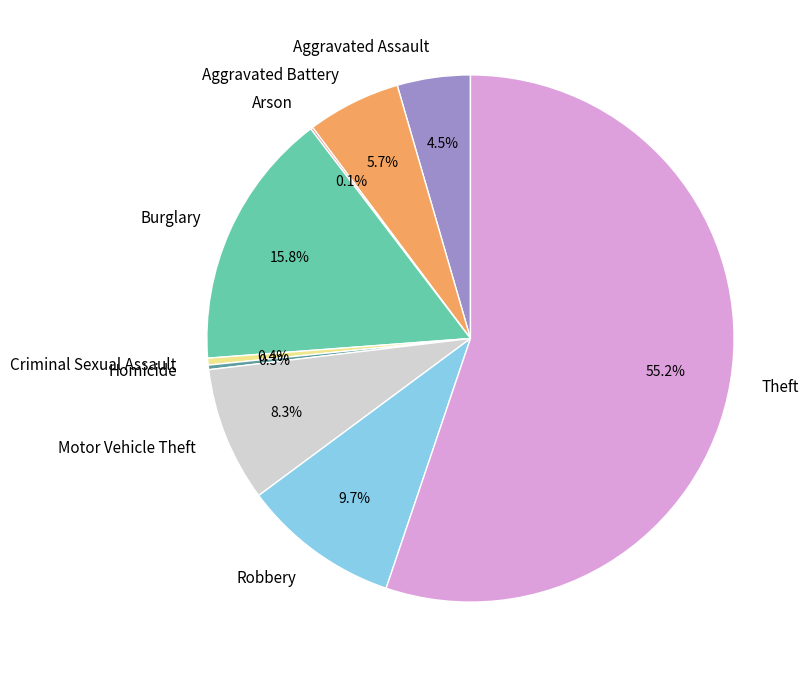

Approximately how many times larger is the value at Motor Vehicle Theft compared to Aggravated Assault?

1.8